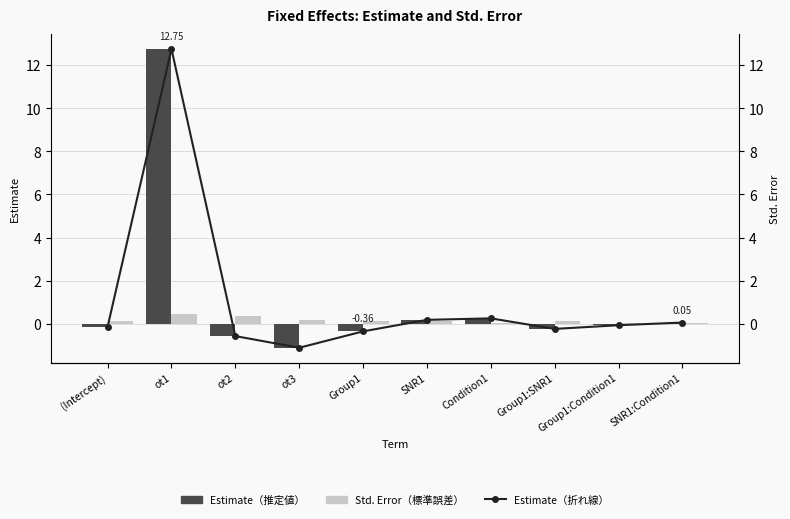

How many values in the Estimate（折れ線） series exceed 0?

4